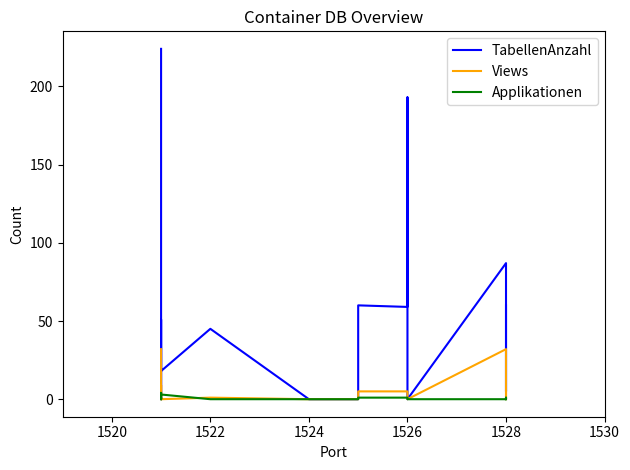

What is the average value of the Applikationen series?

1